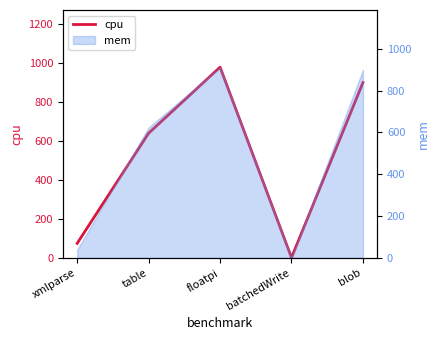

Approximately how many times larger is the value at floatpi compared to table?

1.5